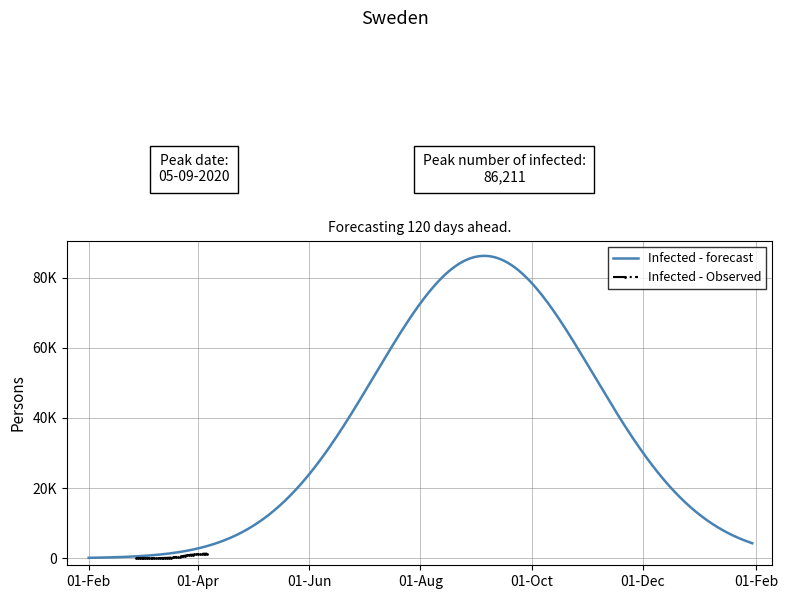

What is the sum of the values at 2020-03-26 and 2020-03-08?

878